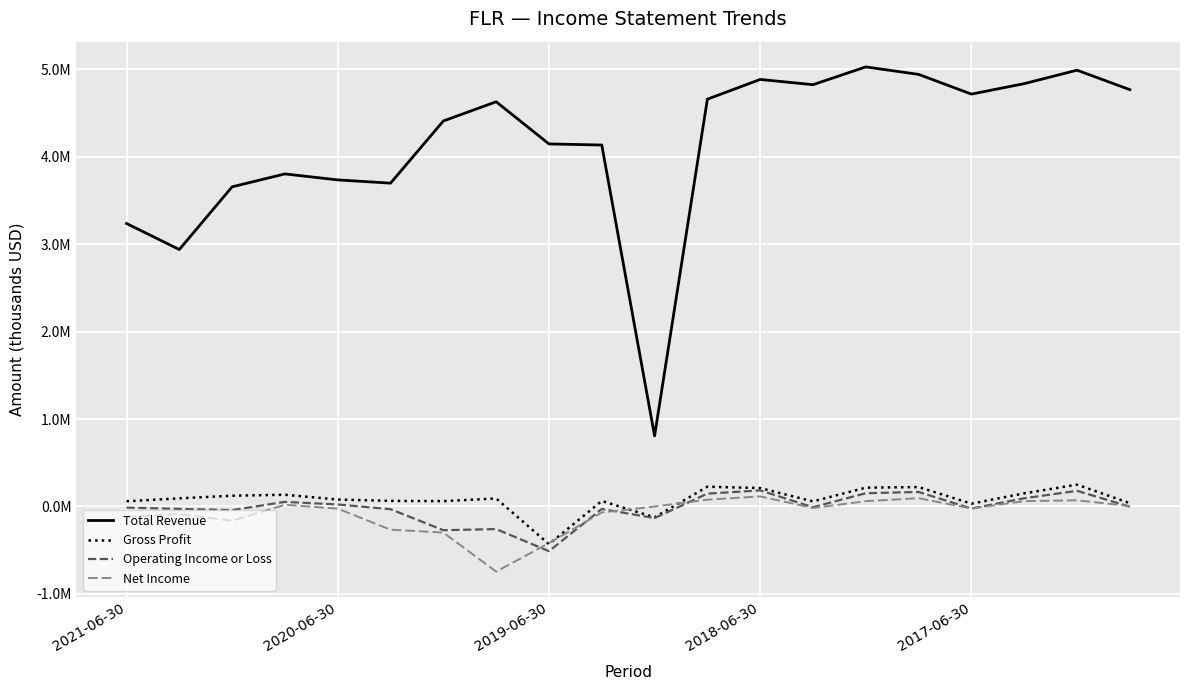

Does the chart display data point markers on the line(s)?

No